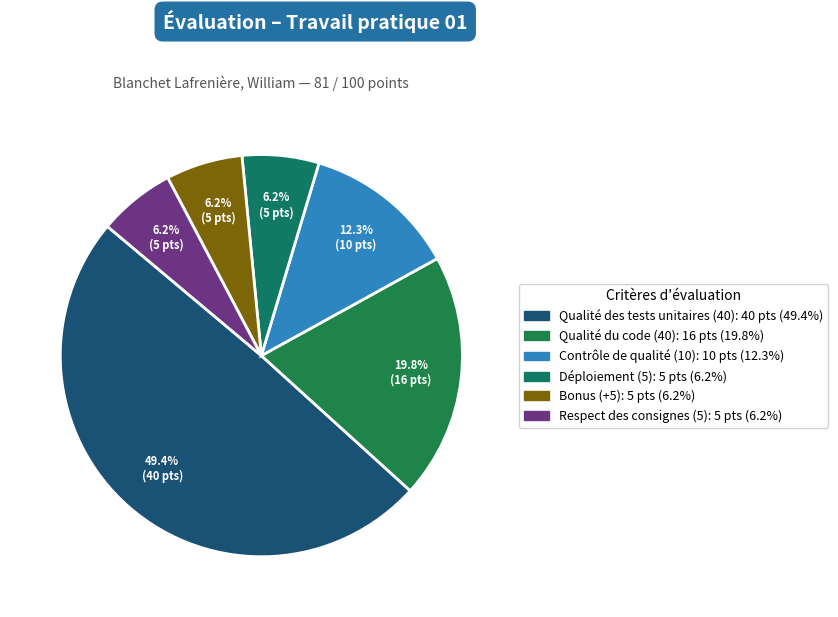

To the nearest percent, what percentage of the pie is Qualité des tests unitaires (40)?

49%